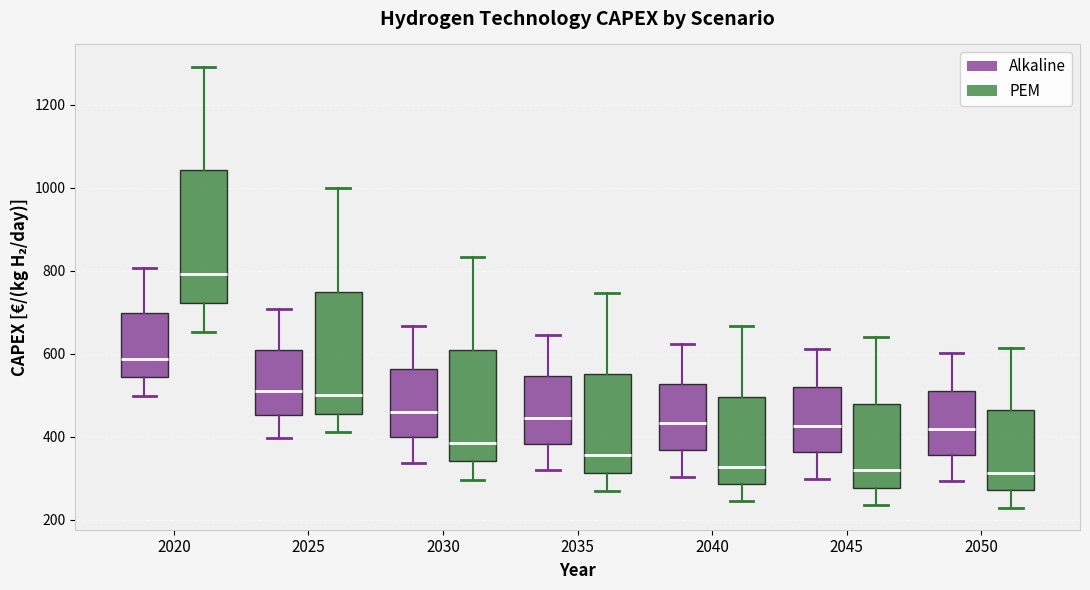

Reading left to right, transcribe this box plot: for each box, give where its median line is, the range the box spans, and where its two whiskers end, as read against the y-axis. The values are not printed on the chart, so give them approximately, as read against the axis.

2020 (Alkaline): median 580, box 540 to 700, whiskers 500 to 800
2020 (PEM): median 800, box 720 to 1040, whiskers 660 to 1300
2025 (Alkaline): median 500, box 460 to 600, whiskers 400 to 700
2025 (PEM): median 500, box 460 to 740, whiskers 420 to 1000
2030 (Alkaline): median 460, box 400 to 560, whiskers 340 to 660
2030 (PEM): median 380, box 340 to 600, whiskers 300 to 840
2035 (Alkaline): median 440, box 380 to 540, whiskers 320 to 640
2035 (PEM): median 360, box 320 to 560, whiskers 260 to 740
2040 (Alkaline): median 440, box 360 to 520, whiskers 300 to 620
2040 (PEM): median 320, box 280 to 500, whiskers 240 to 660
2045 (Alkaline): median 420, box 360 to 520, whiskers 300 to 620
2045 (PEM): median 320, box 280 to 480, whiskers 240 to 640
2050 (Alkaline): median 420, box 360 to 520, whiskers 300 to 600
2050 (PEM): median 320, box 280 to 460, whiskers 220 to 620